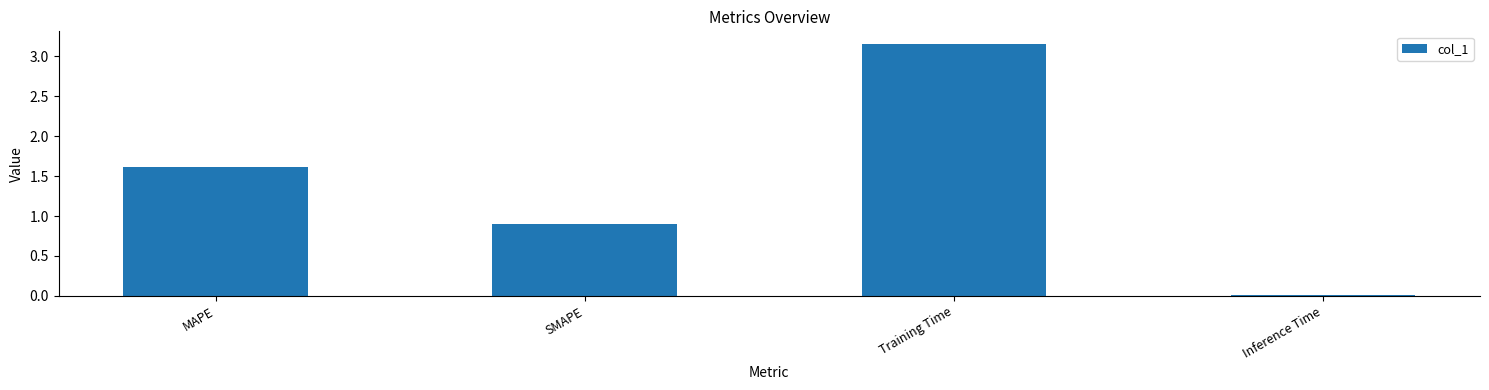

What is the label of the 4th bar from the left?

Inference Time